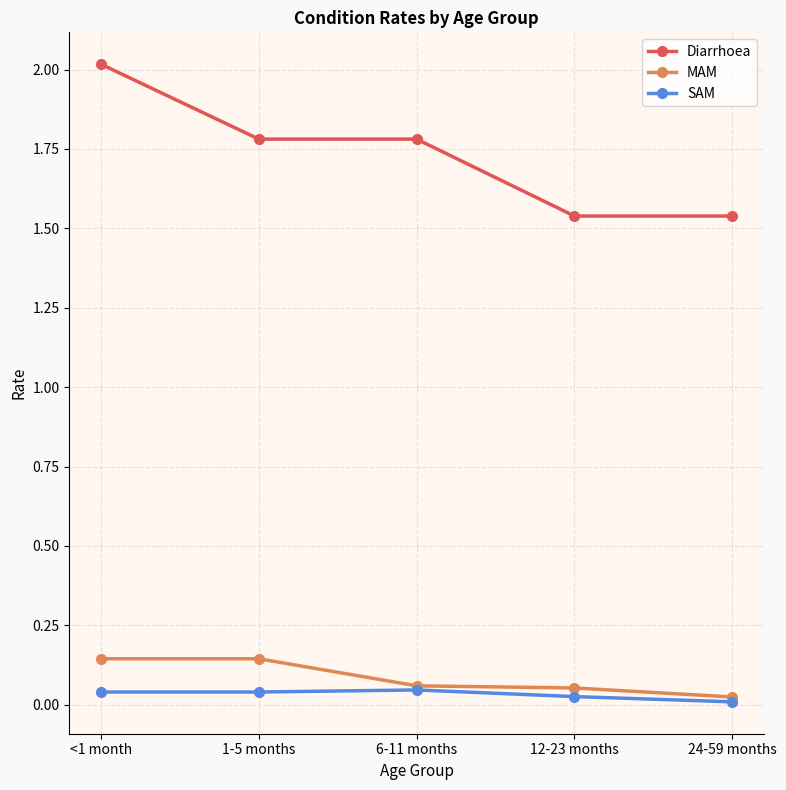

True or false: Diarrhoea and SAM intersect in this chart.

False